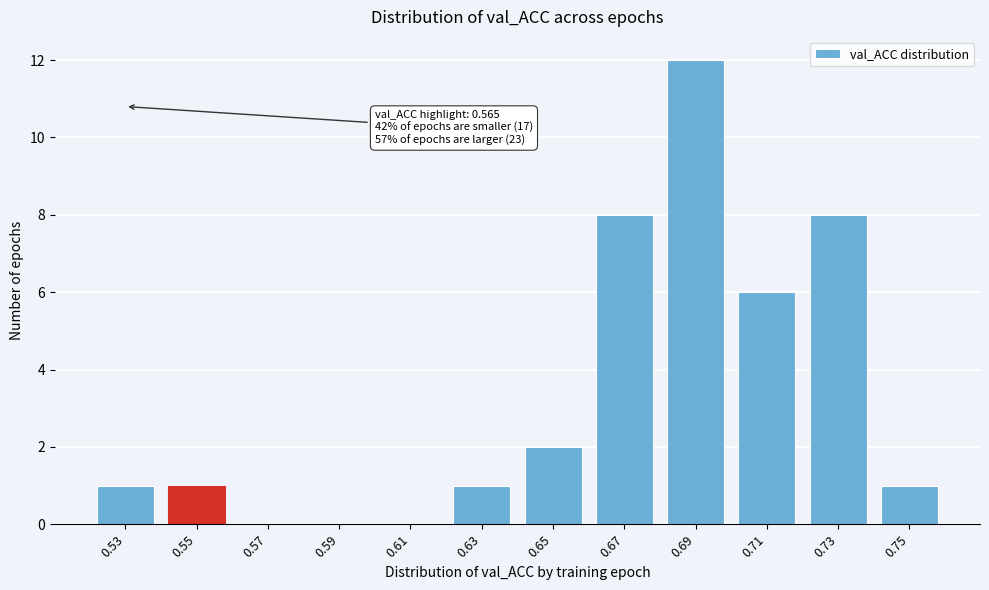

Reading right to left, list all the values displayed in this chart.

0.75=1	0.73=8	0.71=6	0.69=12	0.67=8	0.65=2	0.63=1	0.61=0	0.59=0	0.57=0	0.55=1	0.53=1